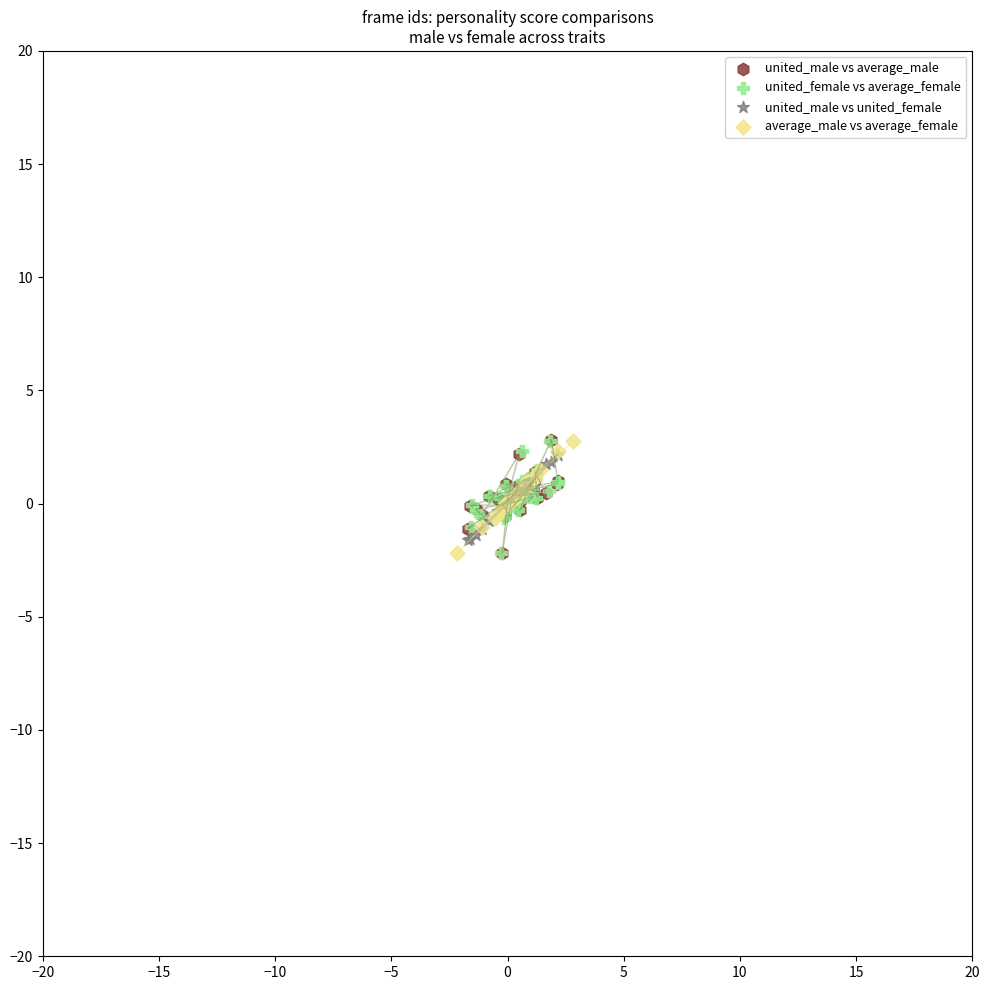

Which series has the widest spread of Y values?

united_male vs average_male